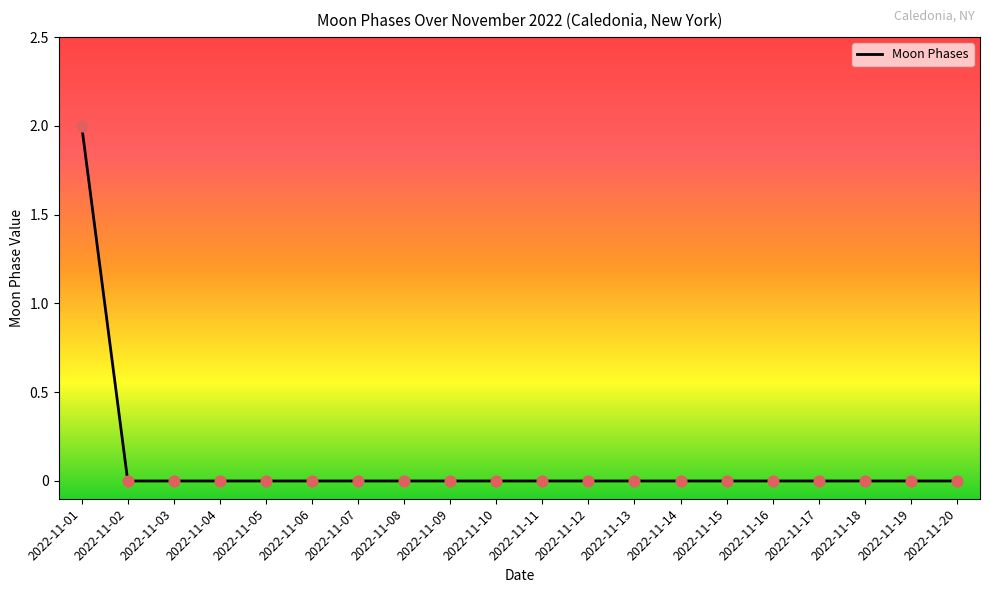

True or false: the data shows -1 at 2022-11-09.

False